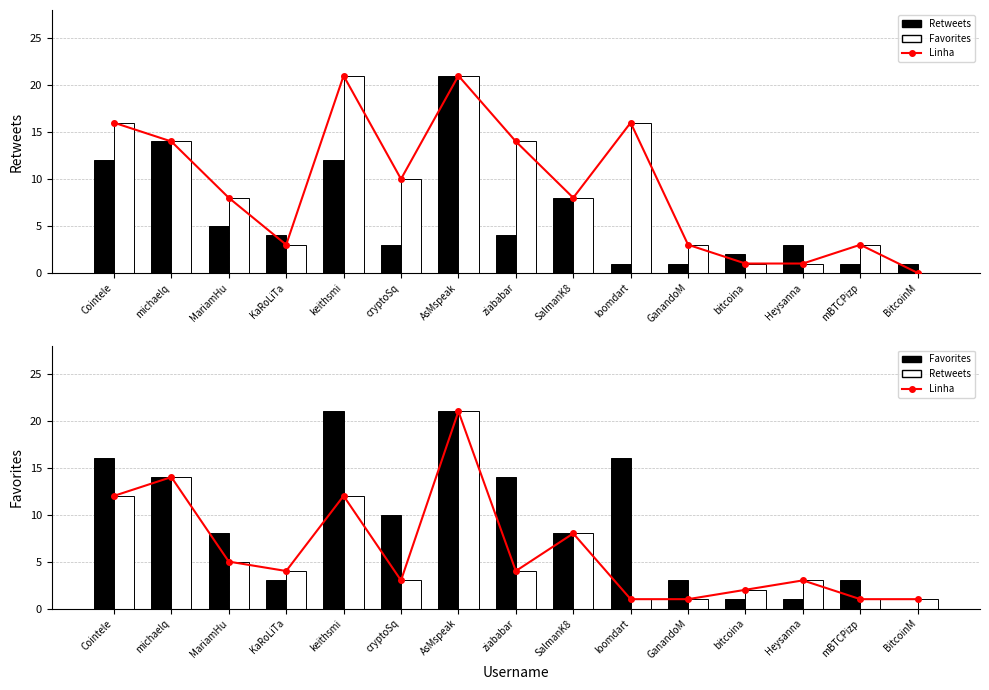

What is the value of the Favorites bar at the 2nd from the left?

14